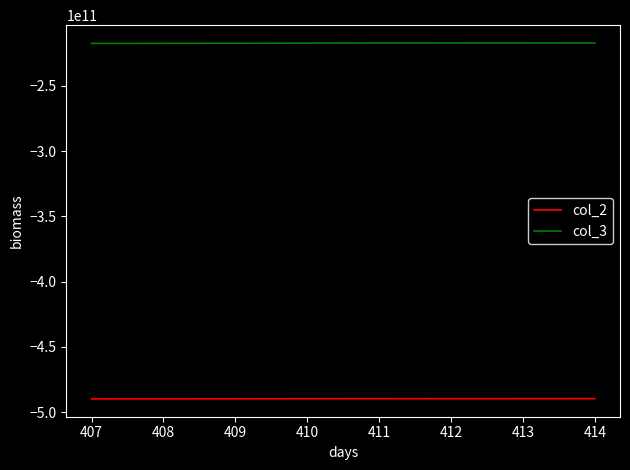

How many lines are shown in the chart?

2